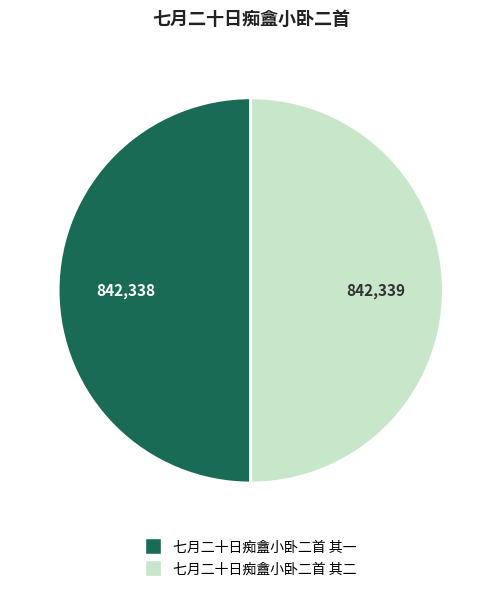

How many slices are in this pie chart?

2